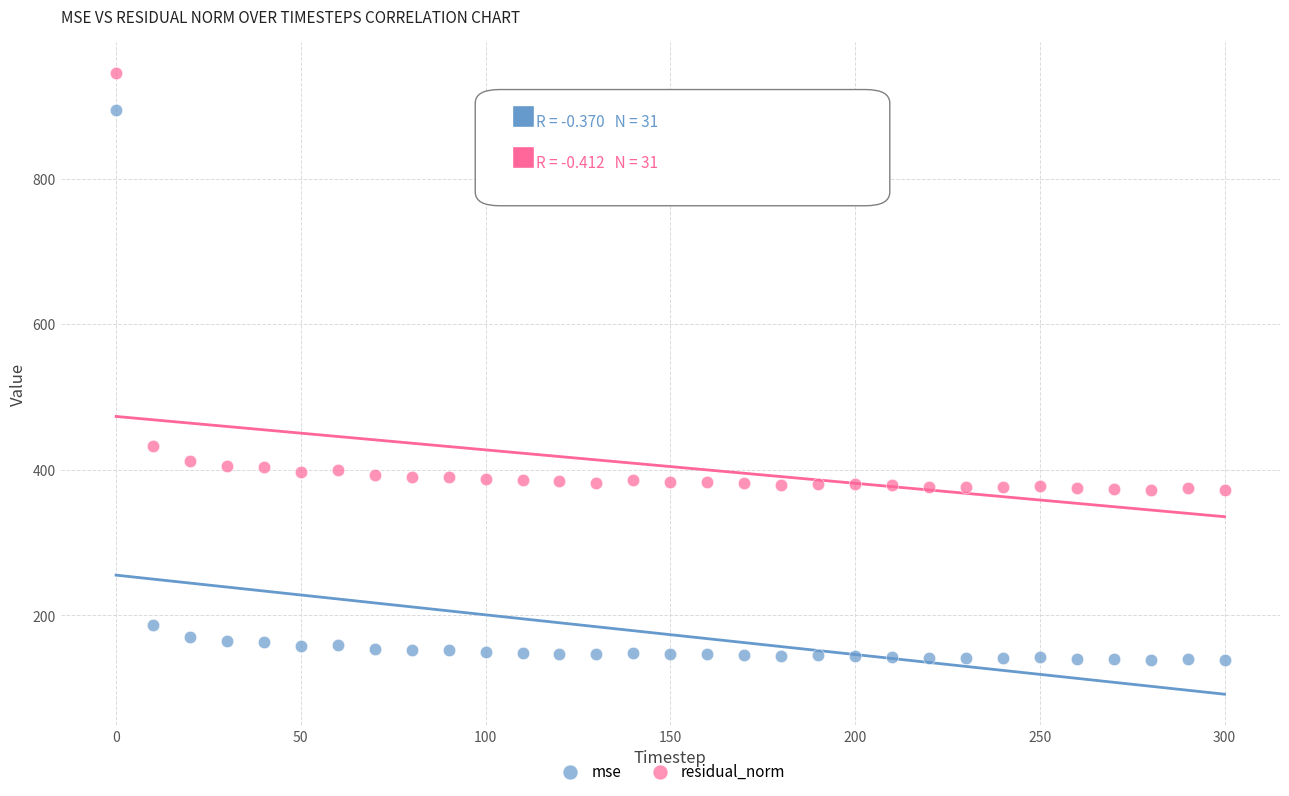

Across all series, what Y value is closest to 541?

432.1